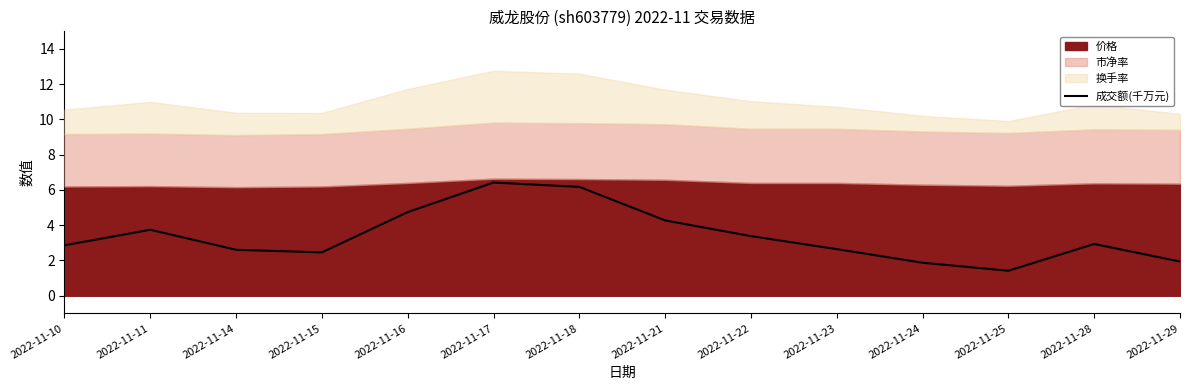

Does the chart display data point markers on the line(s)?

No